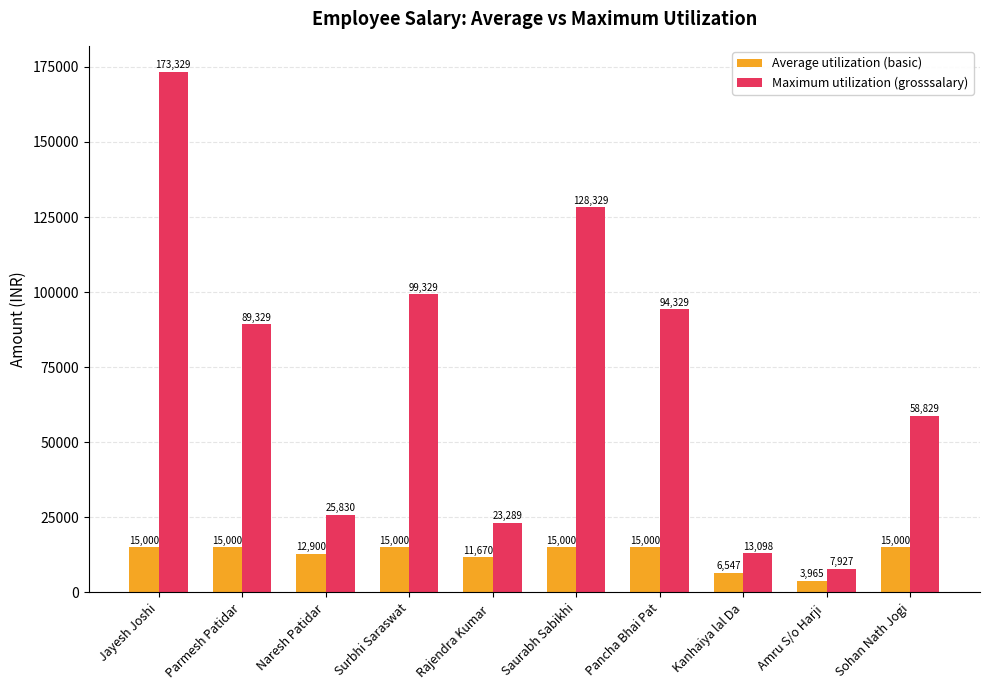

How many distinct data groups are displayed?

2